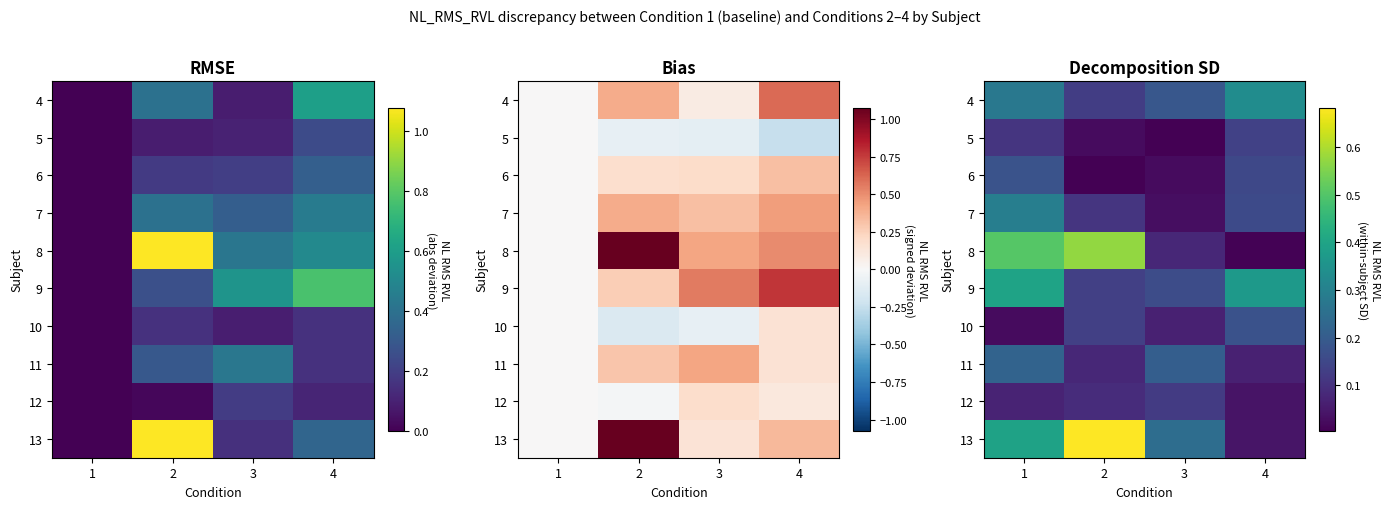

Which series has the largest total across all categories?

13